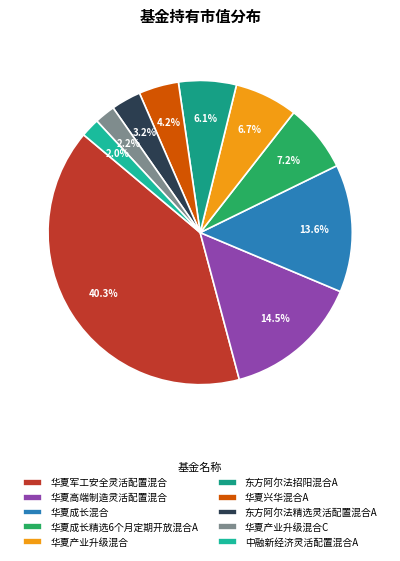

How many slices are in this pie chart?

10